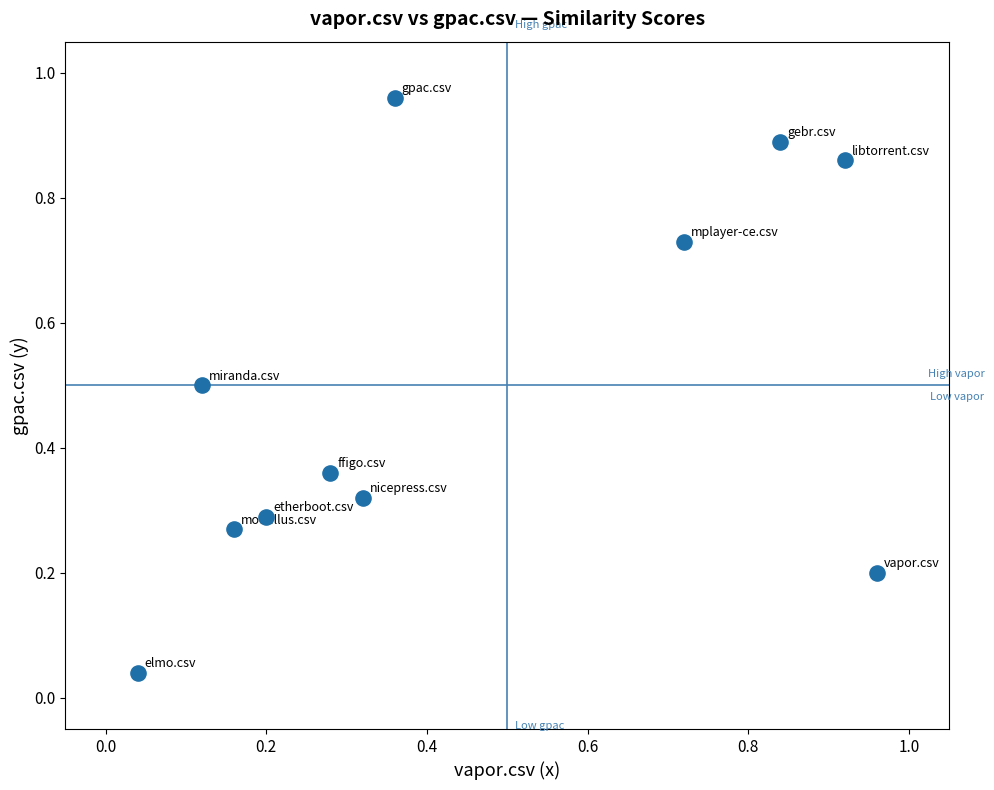

What is the average Y value?

0.5